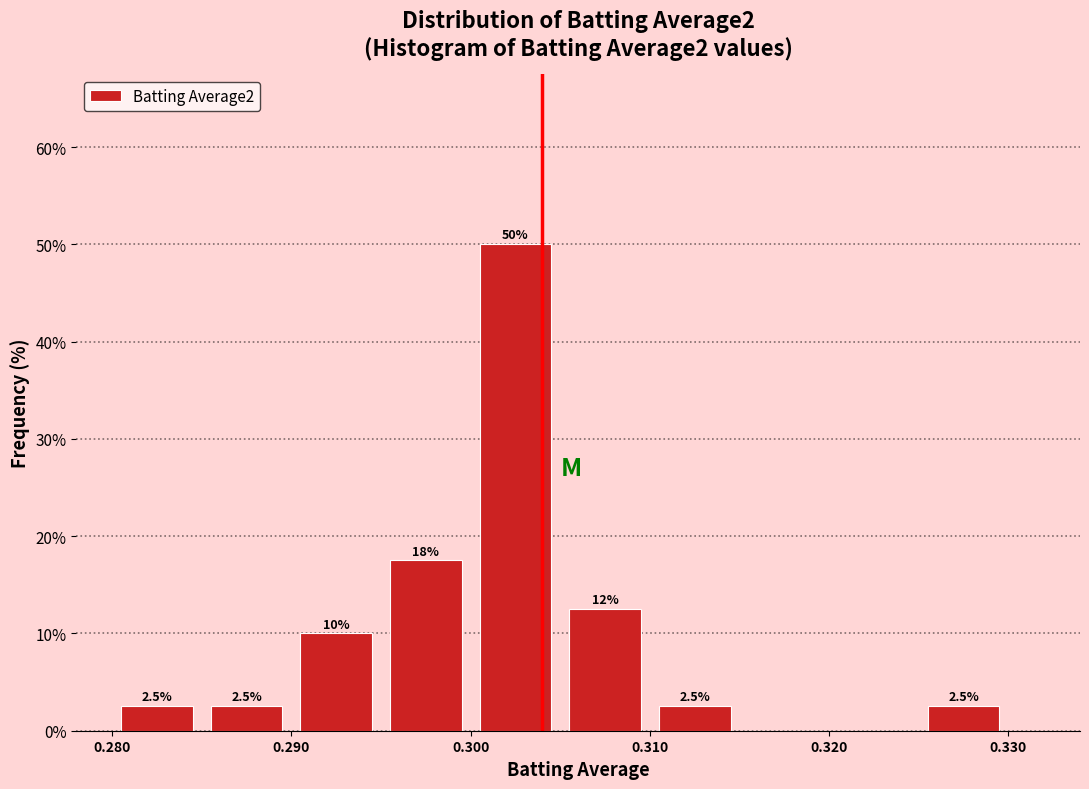

Over which range of the x-axis is the bar tallest?

0.300 to 0.305